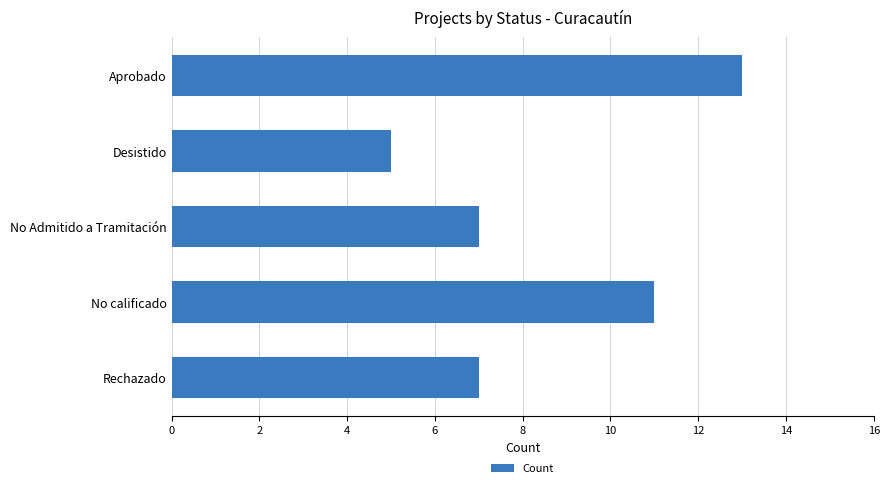

What is the sum of the values at Rechazado and No Admitido a Tramitación?

14